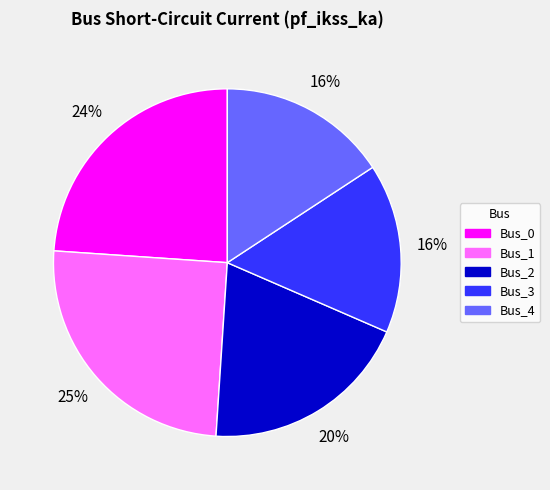

To the nearest percent, what is the combined percentage of Bus_1 and Bus_4?

41%